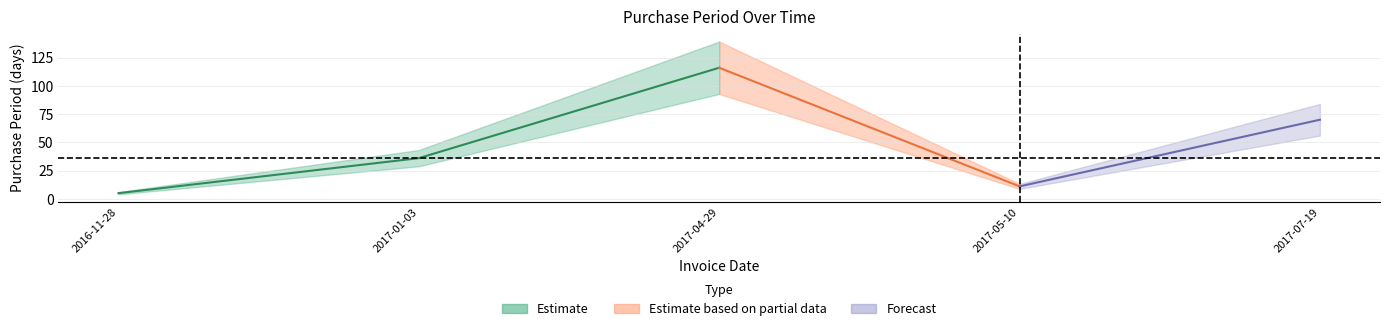

Where is the first local minimum?

2017-05-10